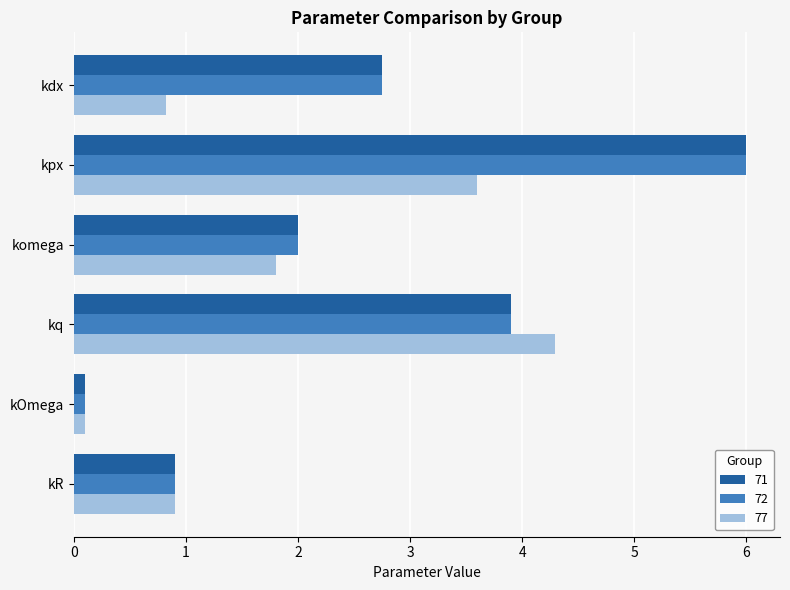

Which category has the lowest value in the 72 series?

kOmega